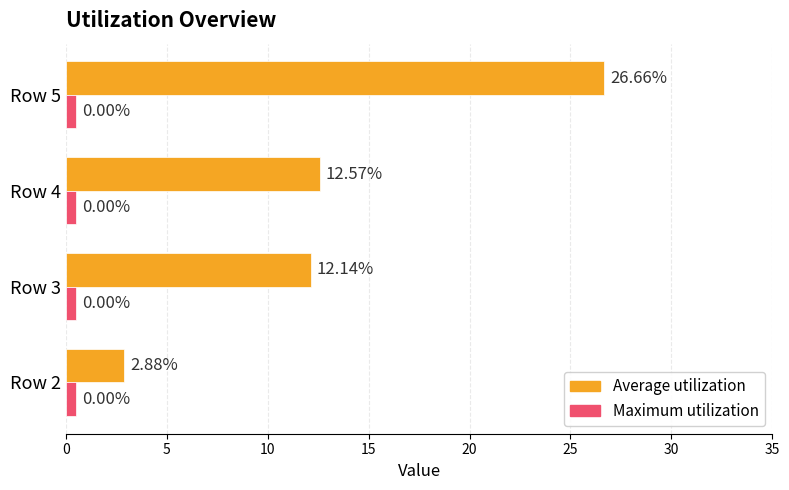

What are all the series names shown in the legend?

Average utilization, Maximum utilization